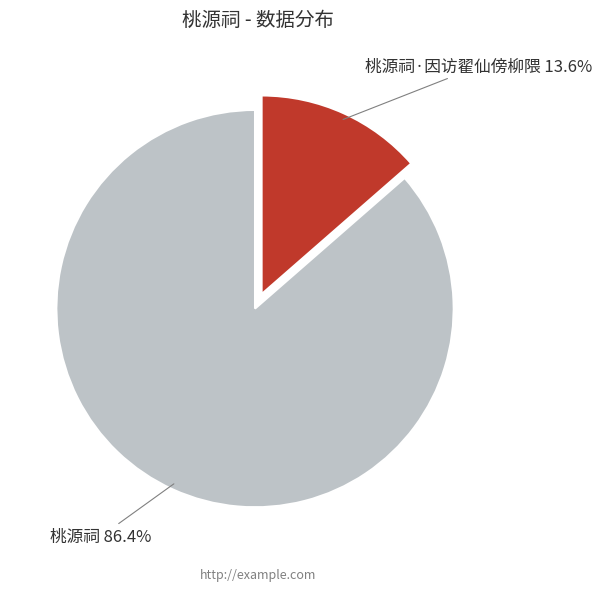

Which has a higher value, 桃源祠·因访翟仙傍柳隈 or 桃源祠?

桃源祠